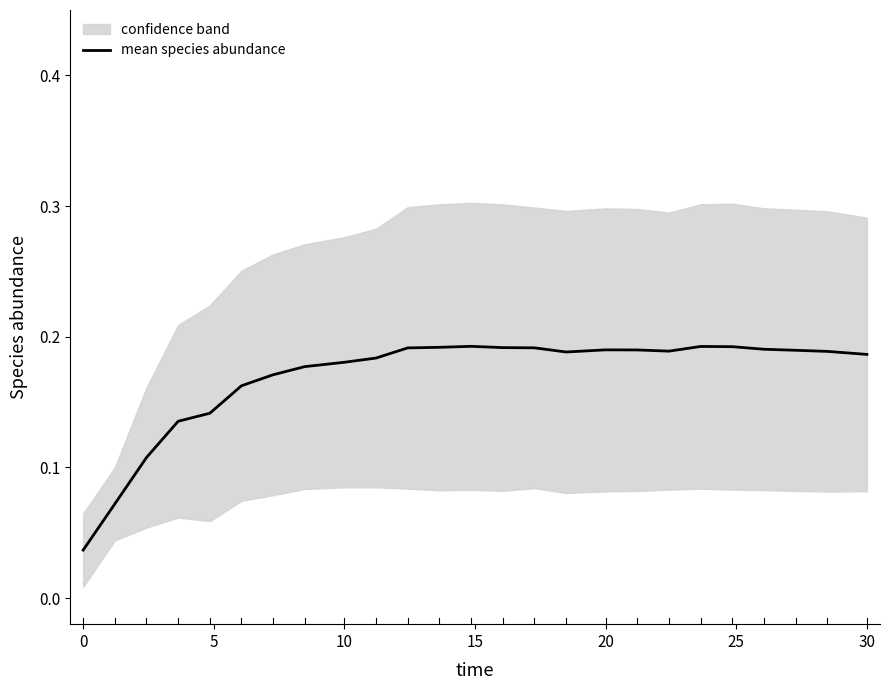

How many points are higher than both their immediate neighbors (excluding endpoints)?

3